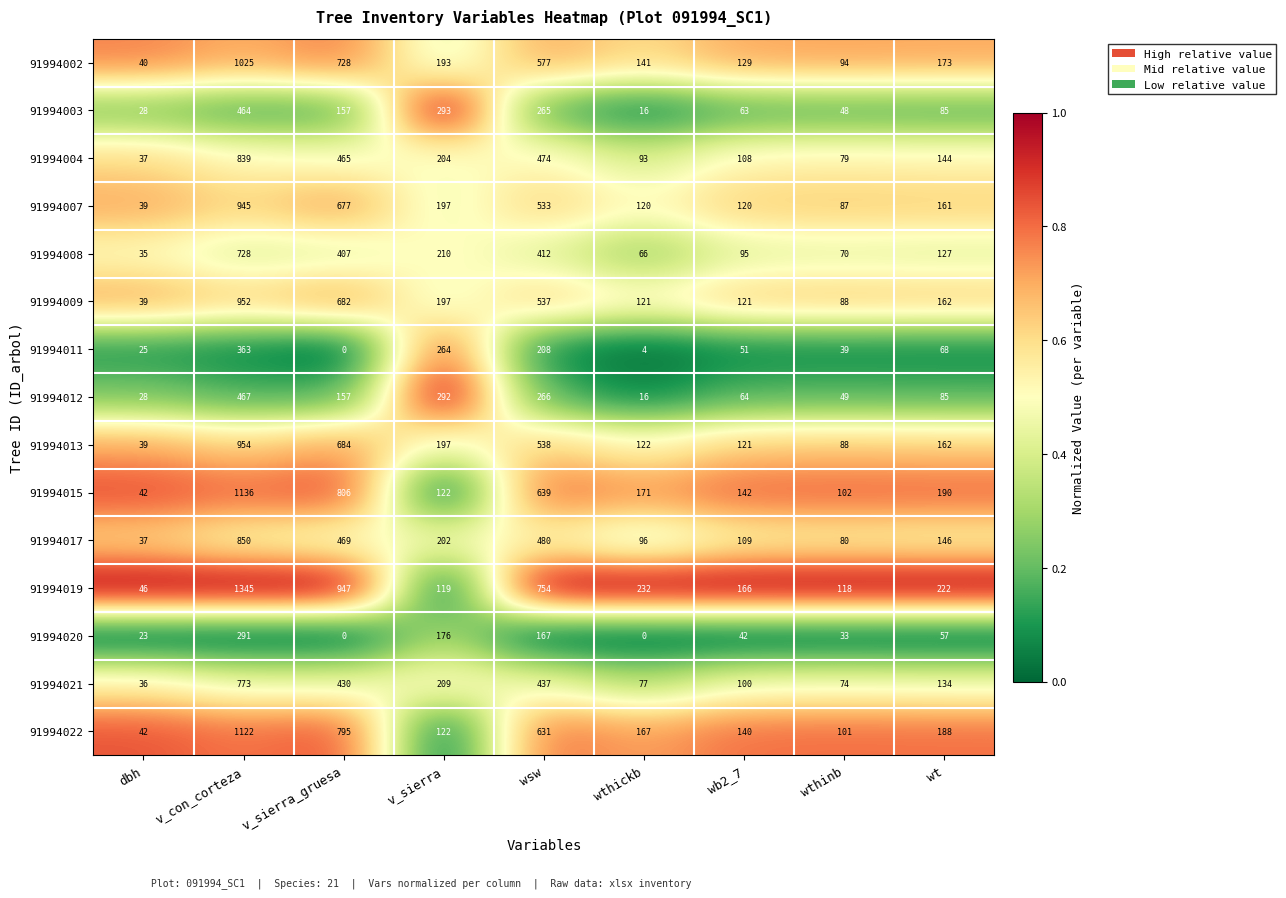

Which series has the largest total across all categories?

91994019